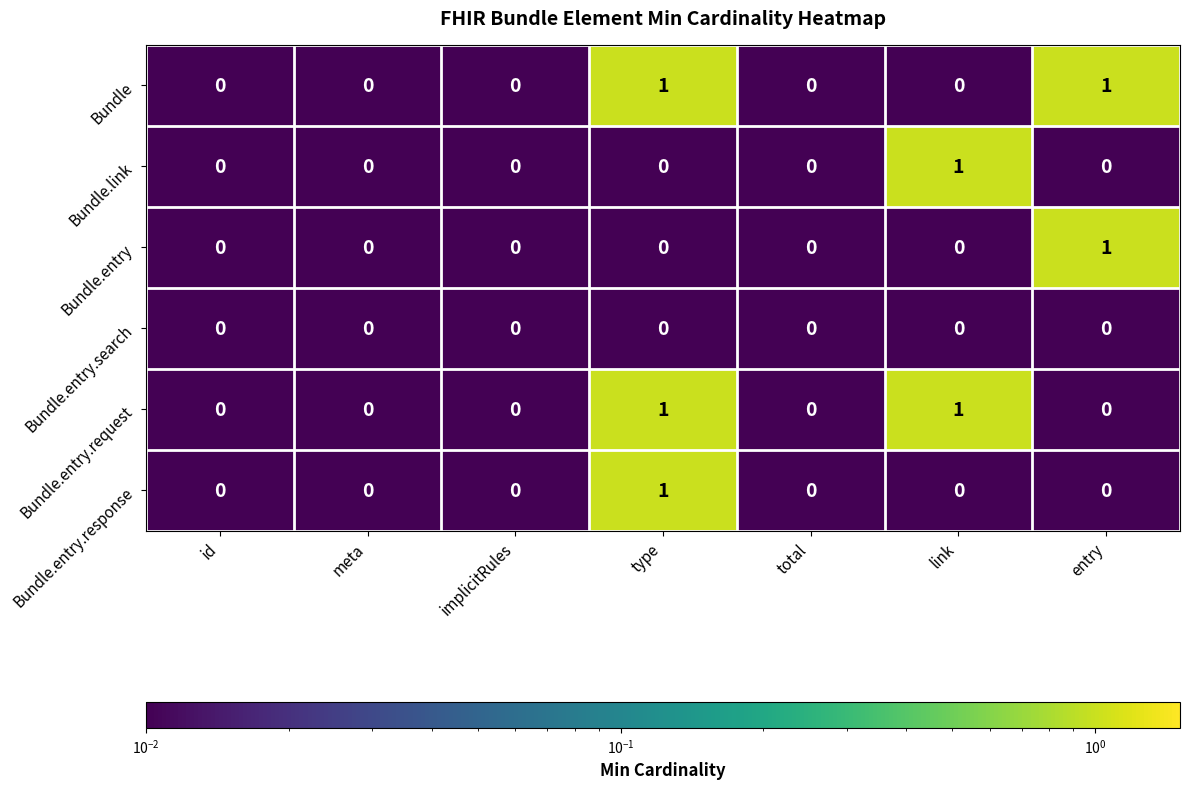

What is the total value across all series at type?

3